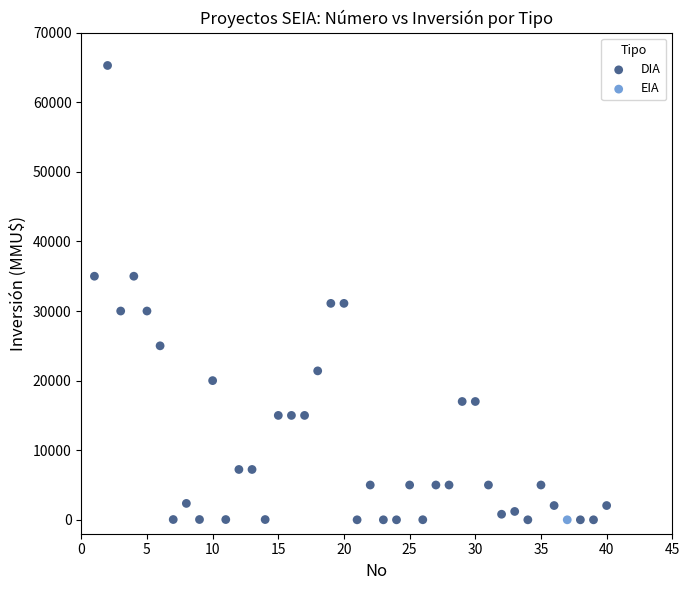

What are all the series names shown in the legend?

DIA, EIA